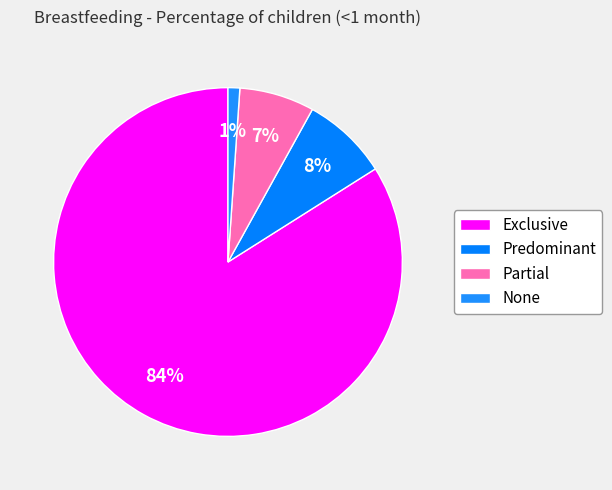

Which category has the smallest portion of the pie?

None